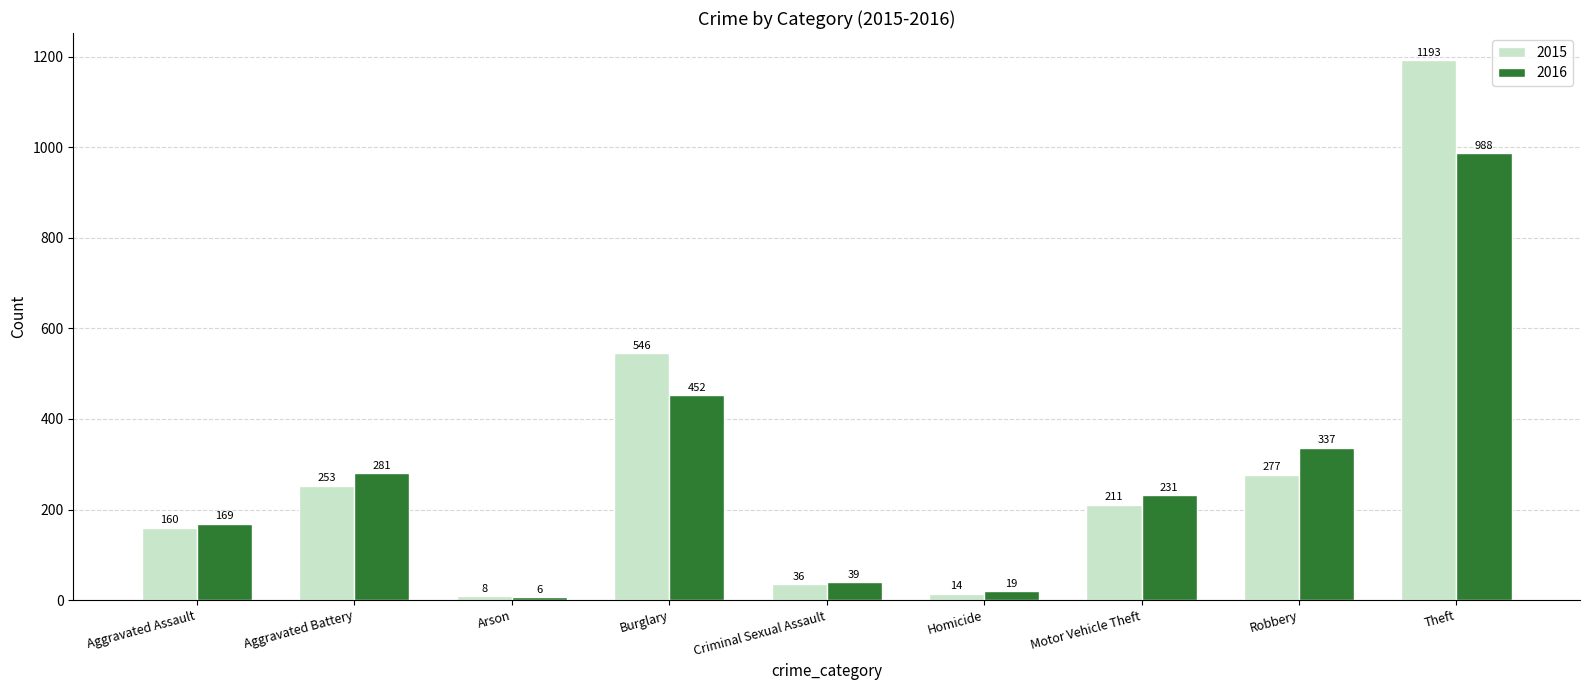

What is the spread (max minus min) of values at Motor Vehicle Theft?

20